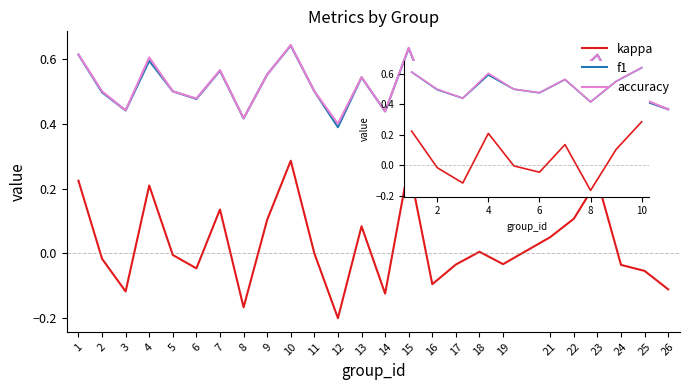

The f1 series shows 0.5 at 5. True or false?

True